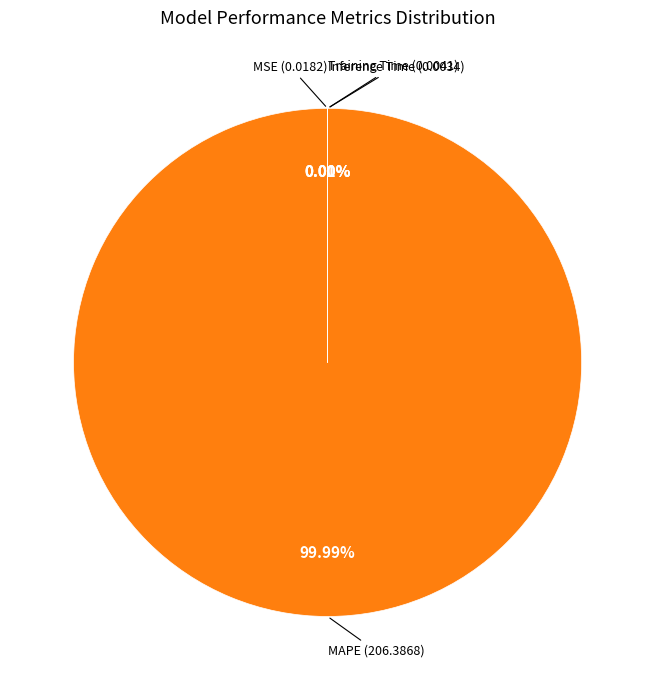

How many slices are in this pie chart?

4